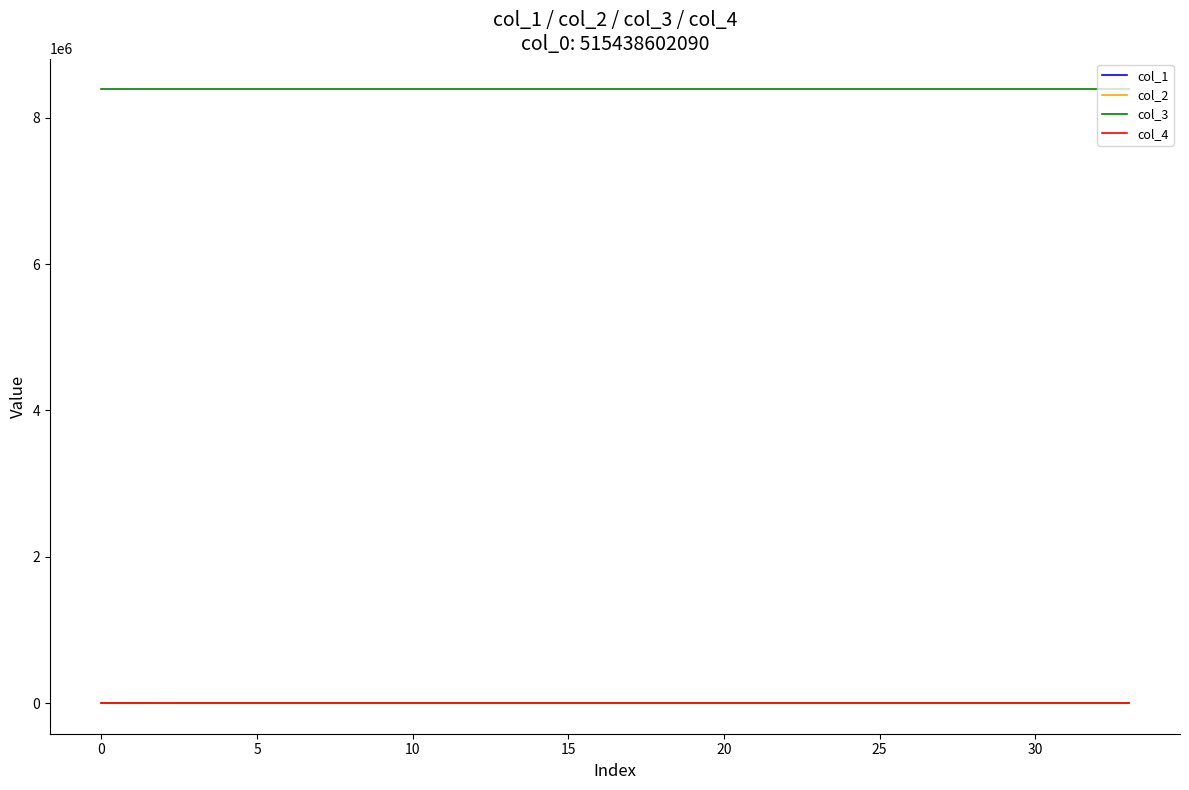

True or false: col_1 and col_3 cross at least once.

False